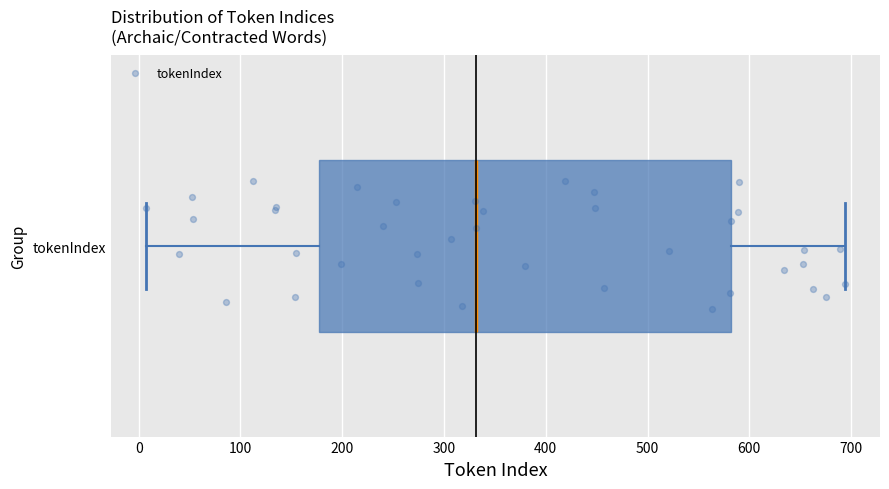

Read this box plot against the x-axis: the position of the median line, the range covered by the box, and the ends of both whiskers. The values are not printed on the chart, so give them approximately, as read against the axis.

median 330, box 180 to 580, whiskers 10 to 690